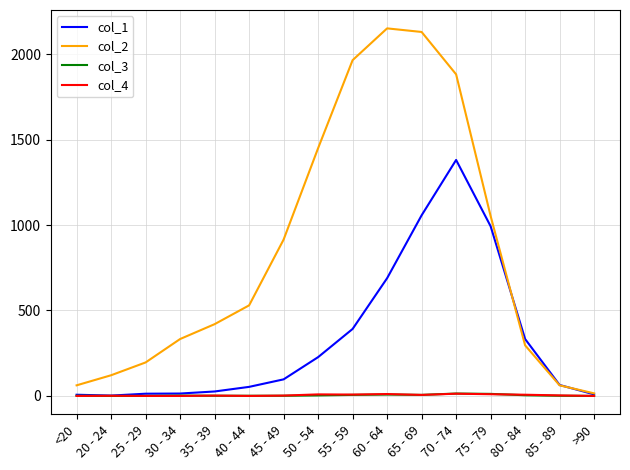

What is the maximum value shown in the chart?

2151